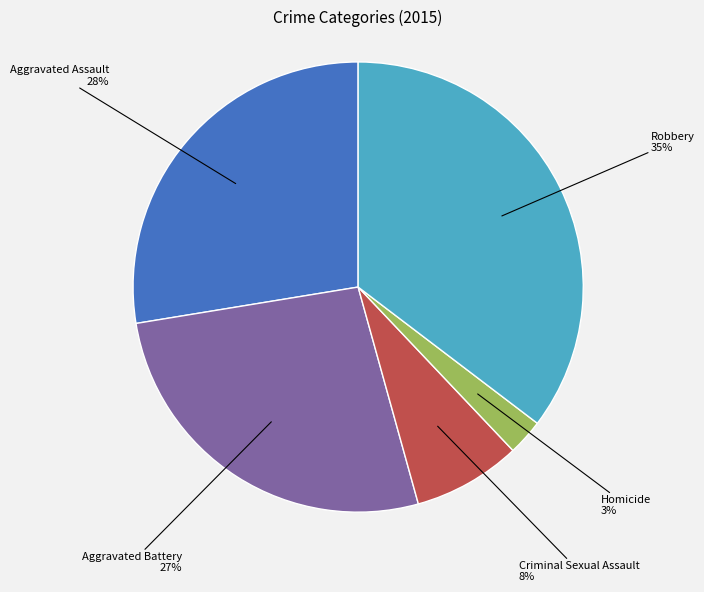

To the nearest percent, what is the difference between the Homicide and Aggravated Battery slice percentages?

24%